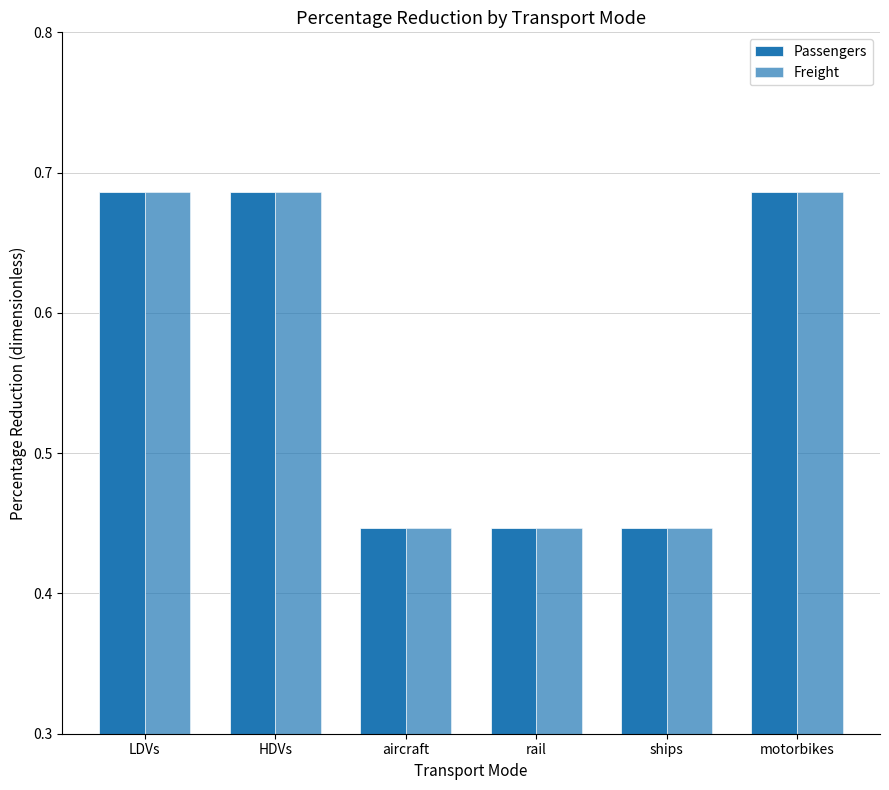

Is the value of Passengers at motorbikes greater than the value of Freight at aircraft?

Yes